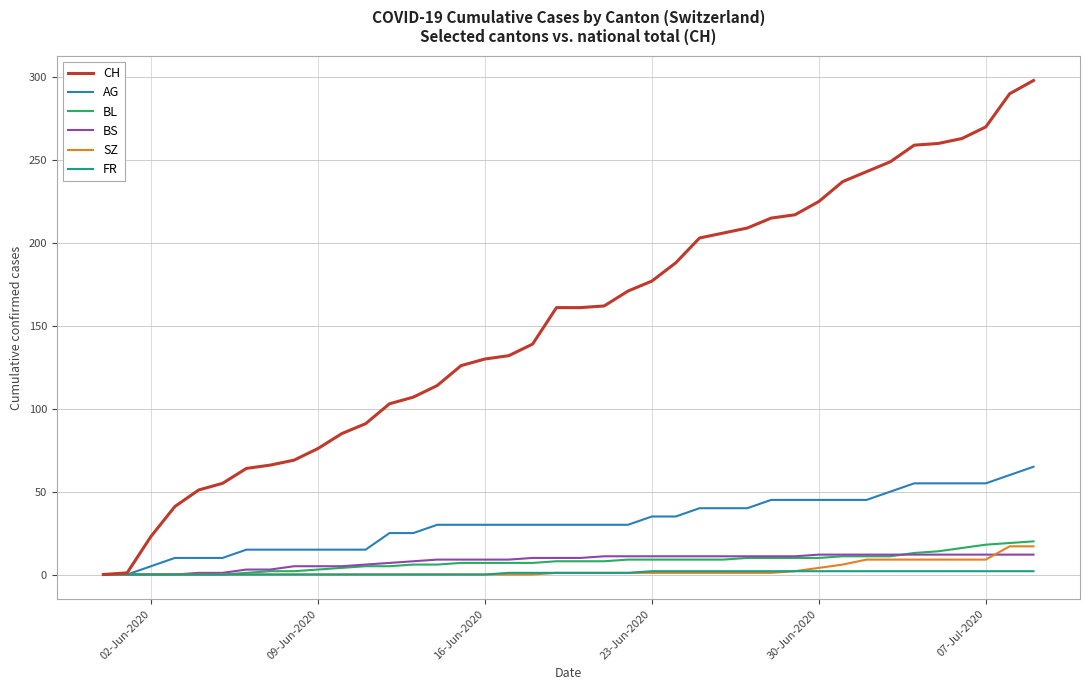

Which series has the largest total across all categories?

CH